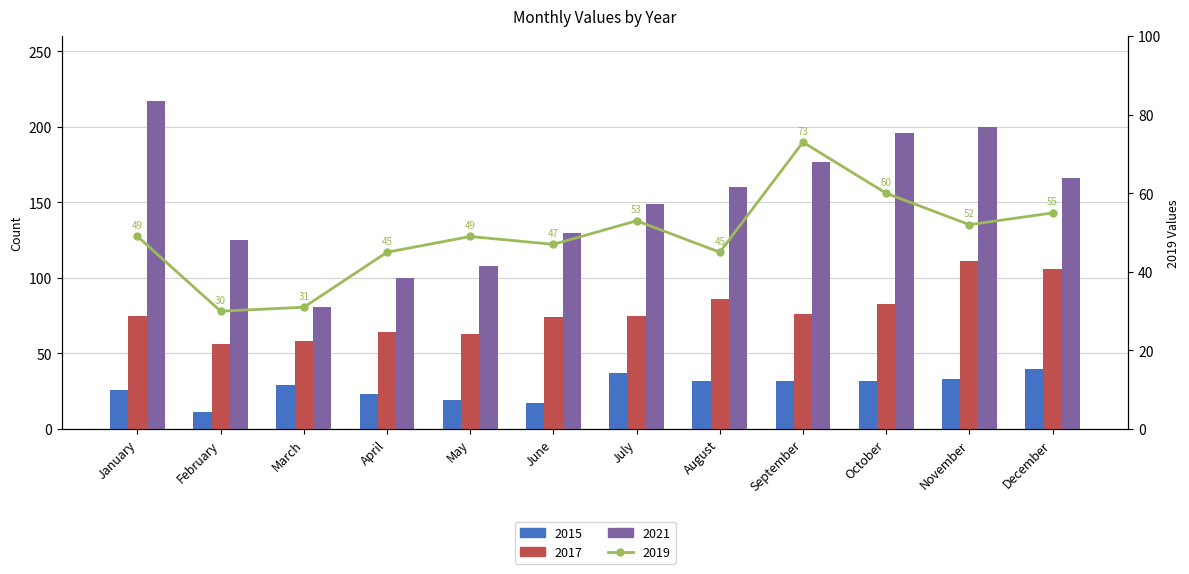

The value of 2021 at July is 149. True or false?

True